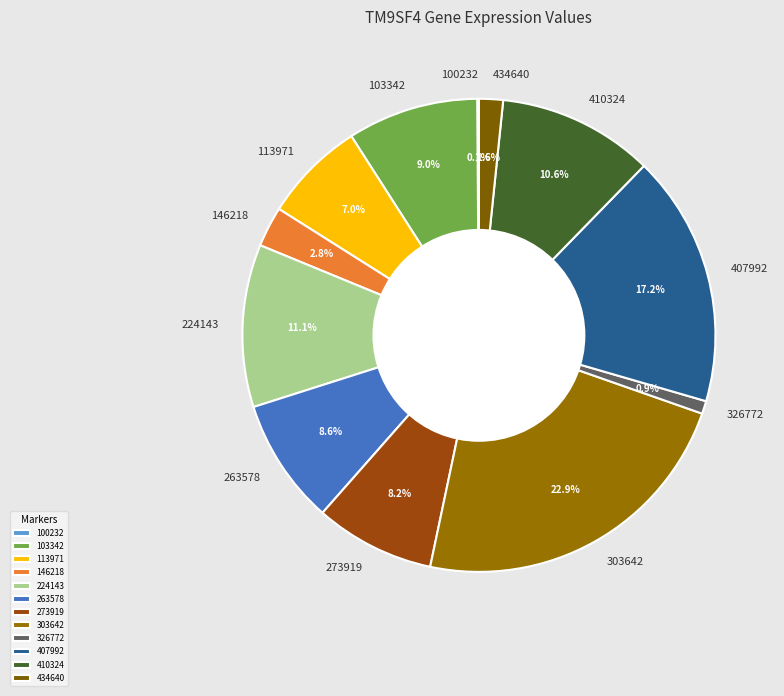

Approximately how many times larger is the value at 103342 compared to 410324?

0.8